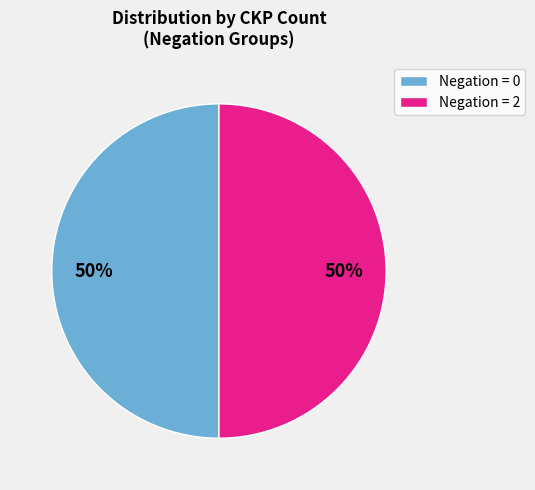

Do Negation = 2 and Negation = 0 together represent more than half of the pie?

Yes